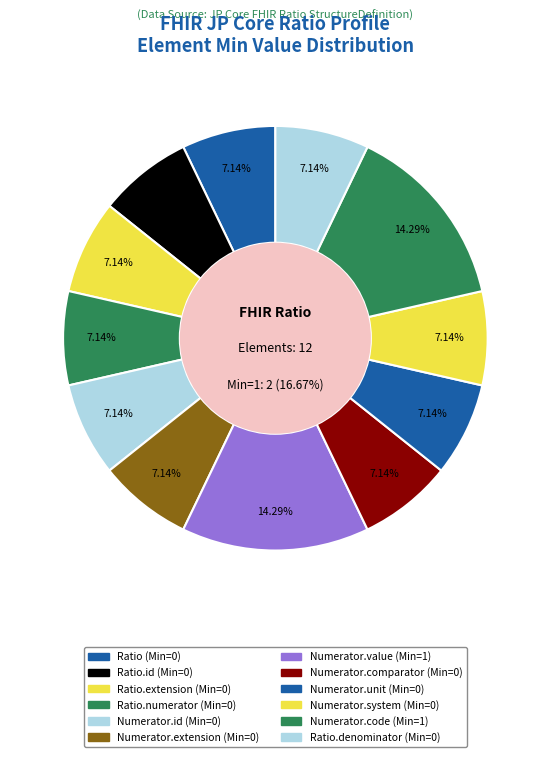

Count the number of slices in the pie.

12